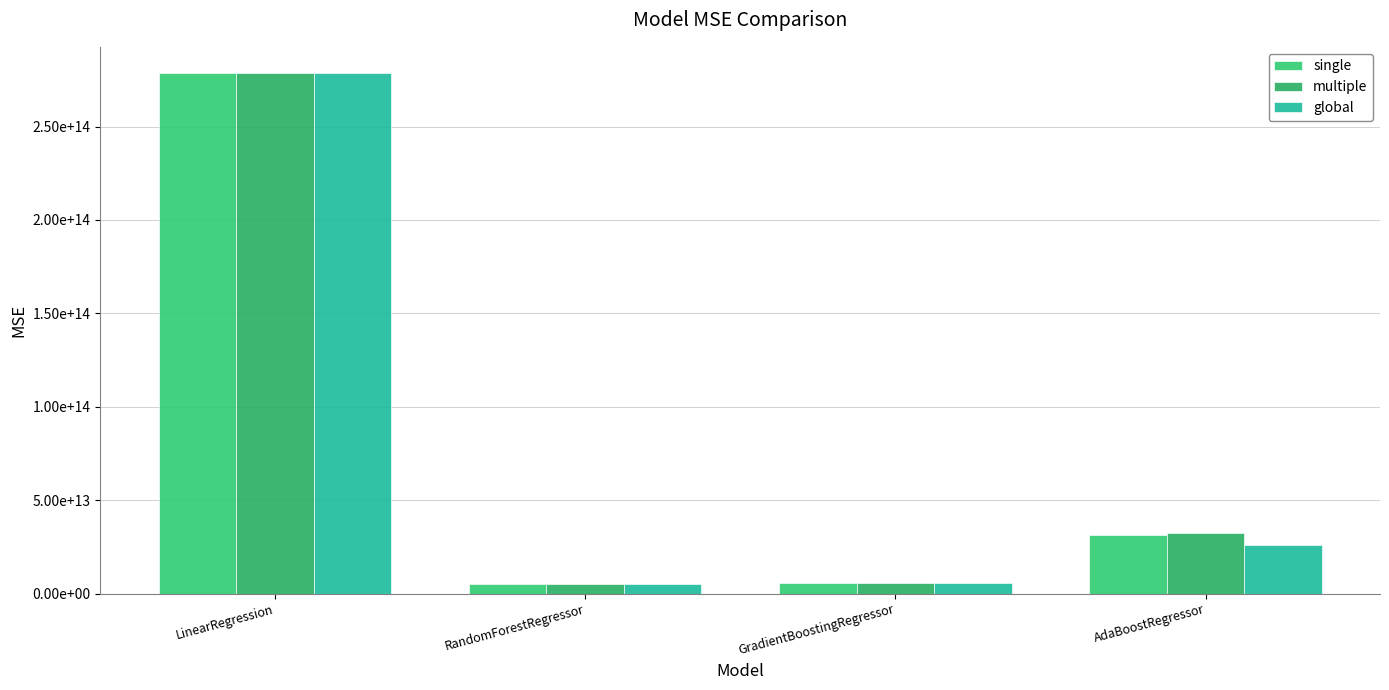

At which category is the sum across all series the highest?

LinearRegression